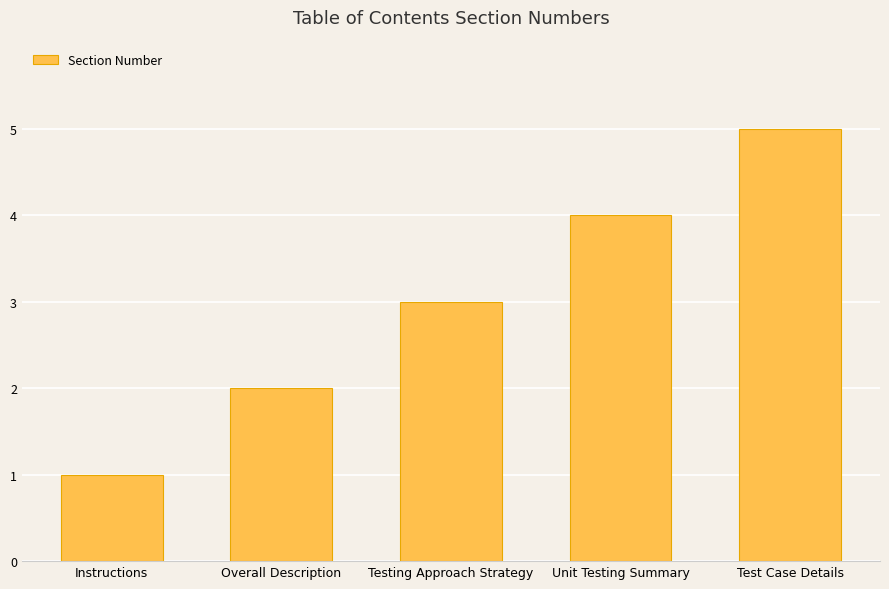

Reading right to left, list all the values displayed in this chart.

Test Case Details=5	Unit Testing Summary=4	Testing Approach Strategy=3	Overall Description=2	Instructions=1